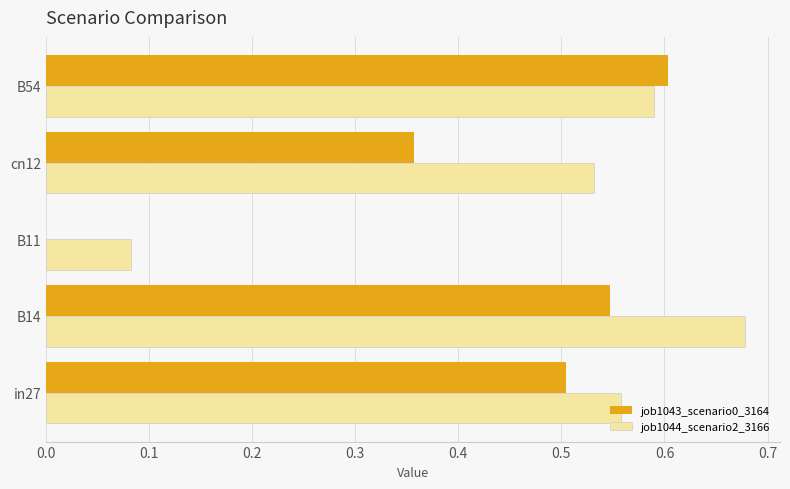

Is the value of job1044_scenario2_3166 at in27 greater than the value of job1043_scenario0_3164 at B11?

Yes